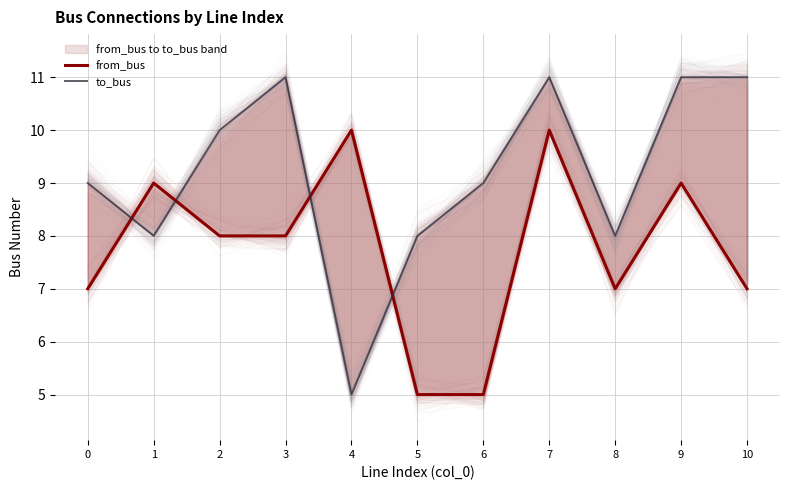

Read the to_bus value at 6.

9